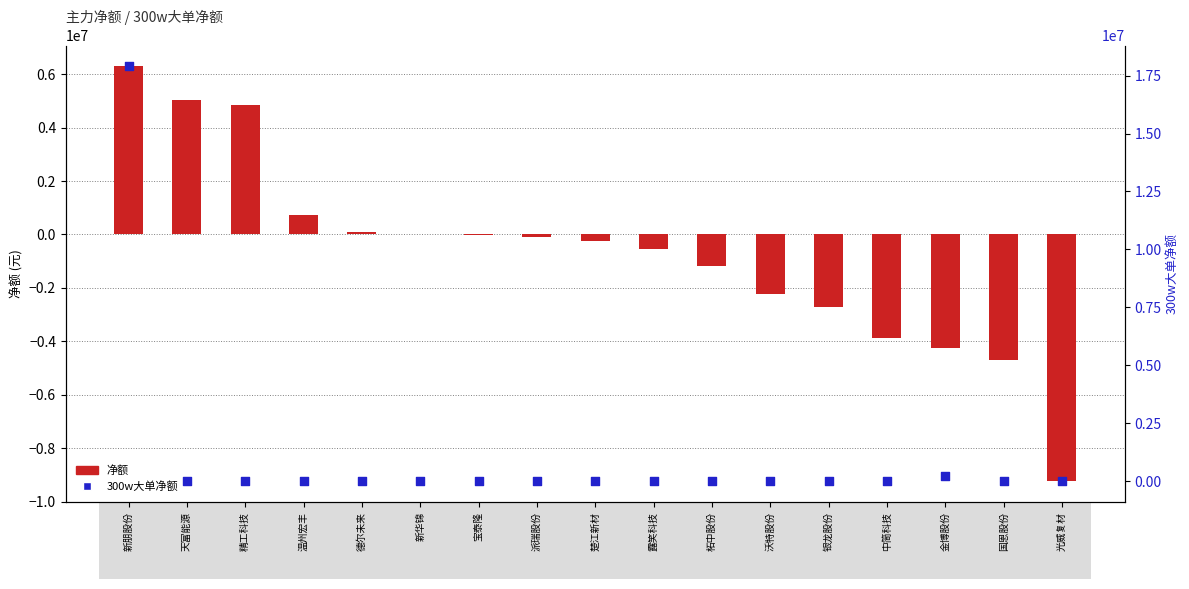

Which series has the widest spread of Y values?

300w大单净额